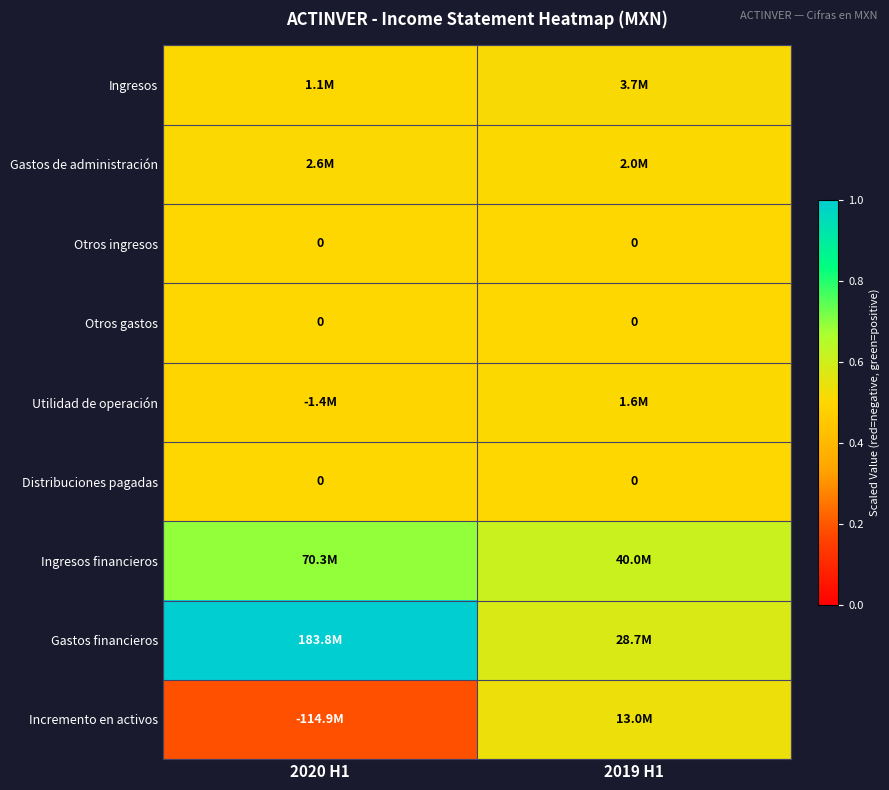

Between 2020 H1 and 2019 H1, which series saw the biggest shift?

Gastos financieros